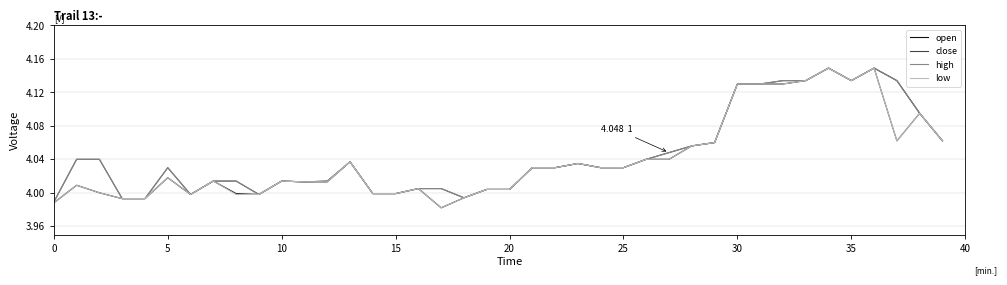

How many lines are shown in the chart?

4